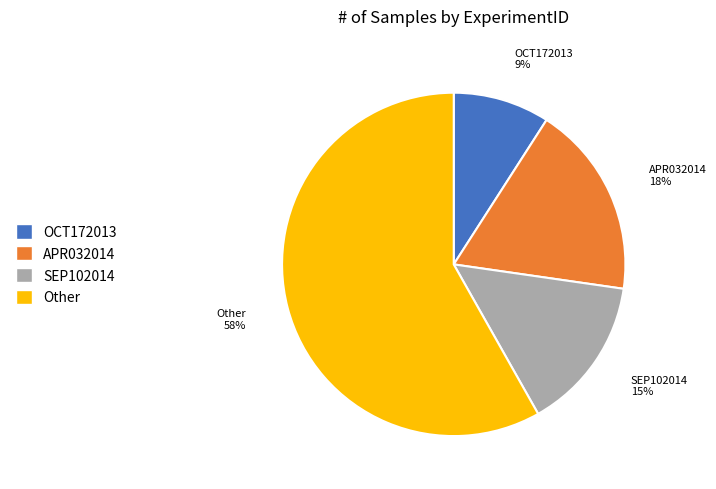

Rank the categories by value from lowest to highest.

OCT172013, SEP102014, APR032014, Other